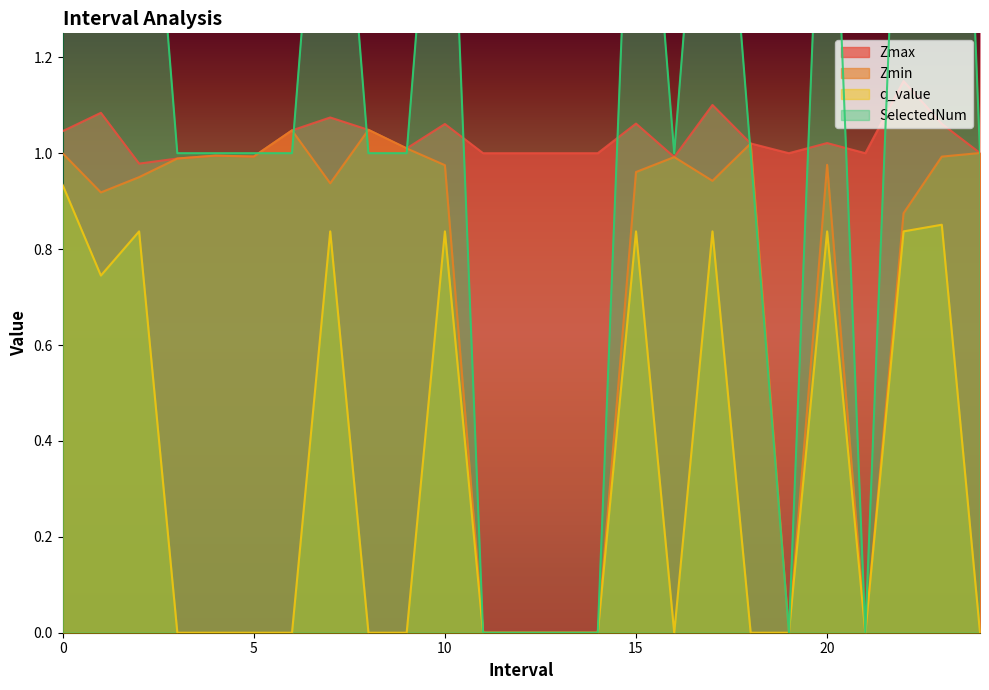

Is it true that SelectedNum equals 0.0 at 14?

True